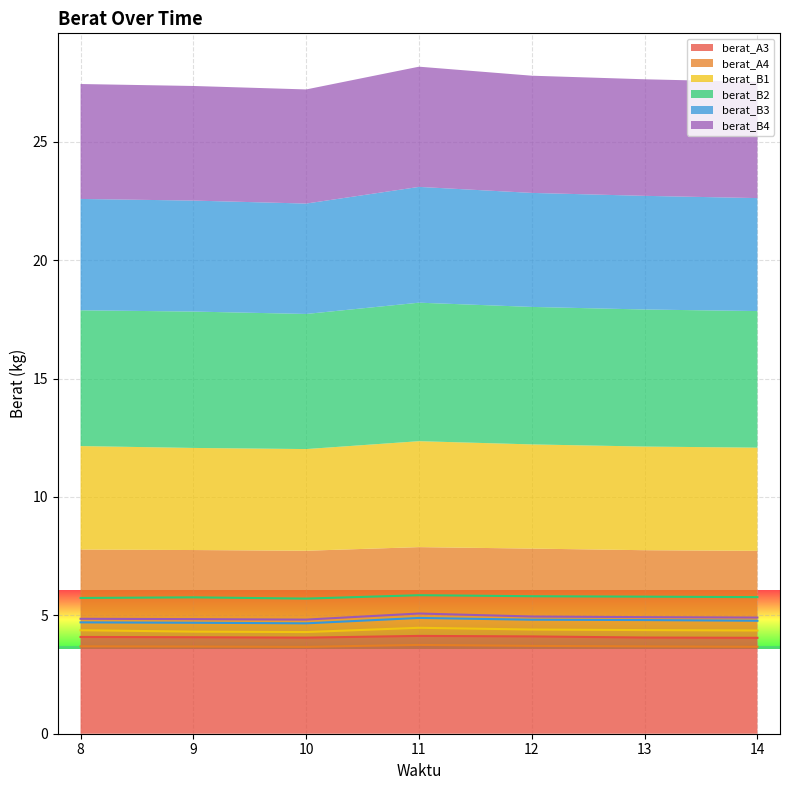

Reading left to right, transcribe all the data shown in this chart.

berat_A3: 4.1	4.1	4.1	4.1	4.1	4.1	4.0
berat_A4: 3.7	3.7	3.7	3.8	3.7	3.7	3.7
berat_B1: 4.4	4.3	4.3	4.5	4.4	4.4	4.4
berat_B2: 5.7	5.8	5.7	5.8	5.8	5.8	5.8
berat_B3: 4.7	4.7	4.7	4.9	4.8	4.8	4.8
berat_B4: 4.9	4.8	4.8	5.1	5.0	4.9	4.9